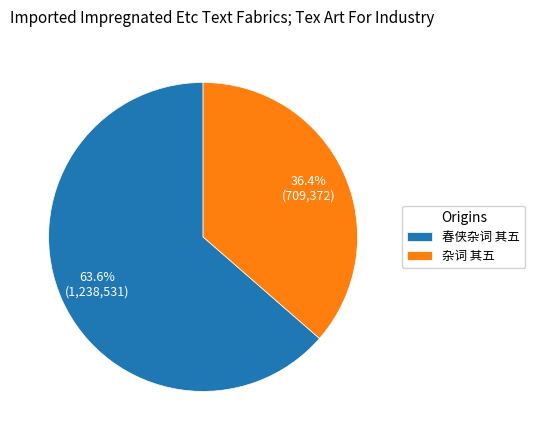

To the nearest percent, what percentage of the pie is 春侠杂词 其五?

64%